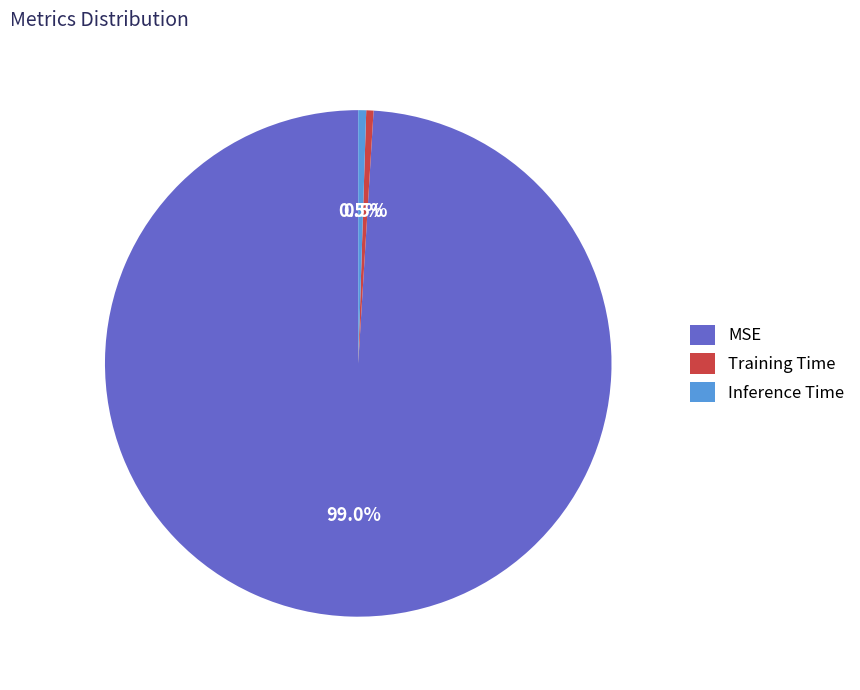

The Training Time slice represents 7% of the pie. True or false?

False